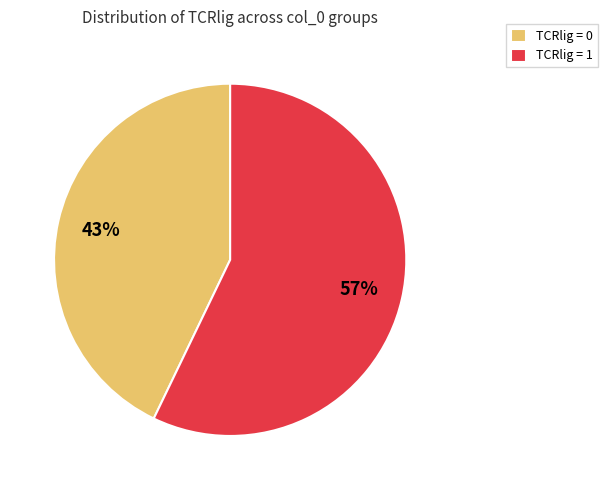

Count the number of slices in the pie.

2